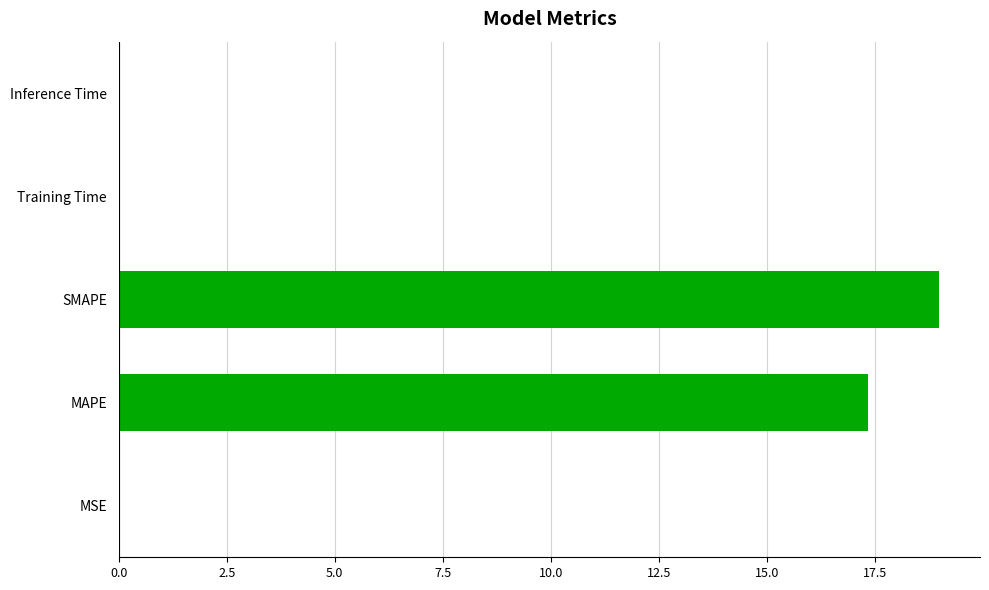

Where is the data nearest to the value 9?

MAPE